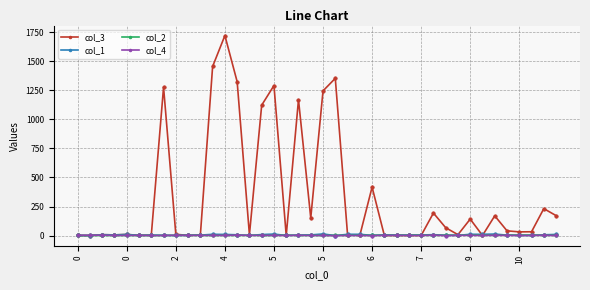

True or false: col_2 has more than 0 points higher than both neighbors.

True